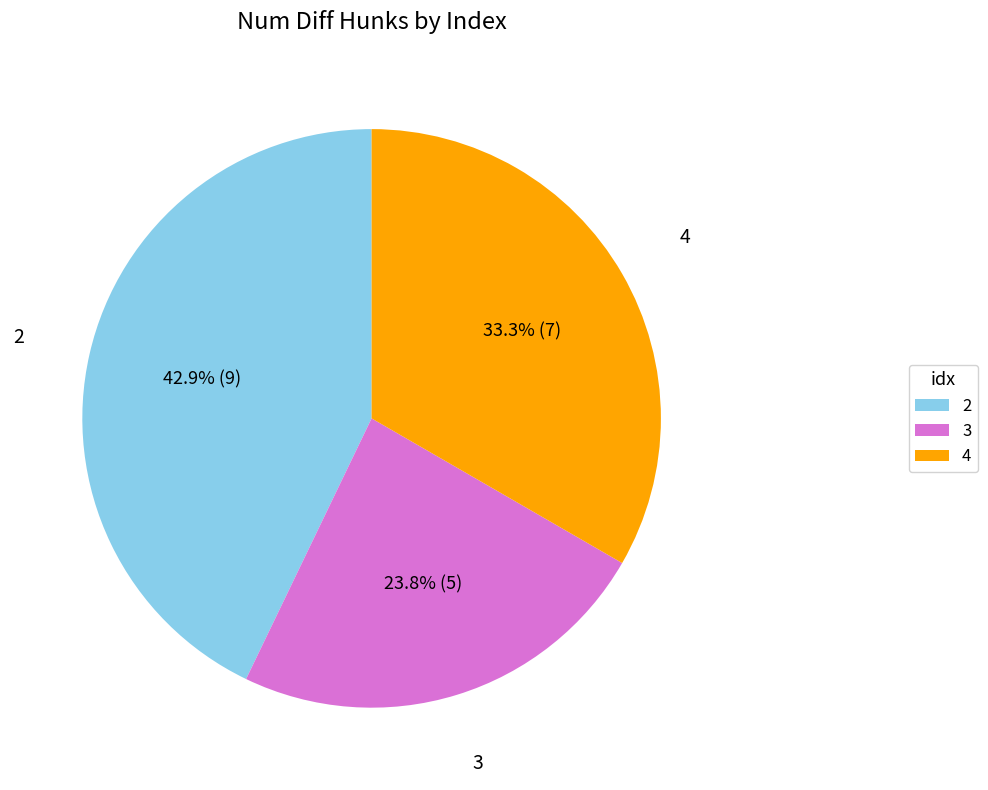

How many segments does this pie chart have?

3